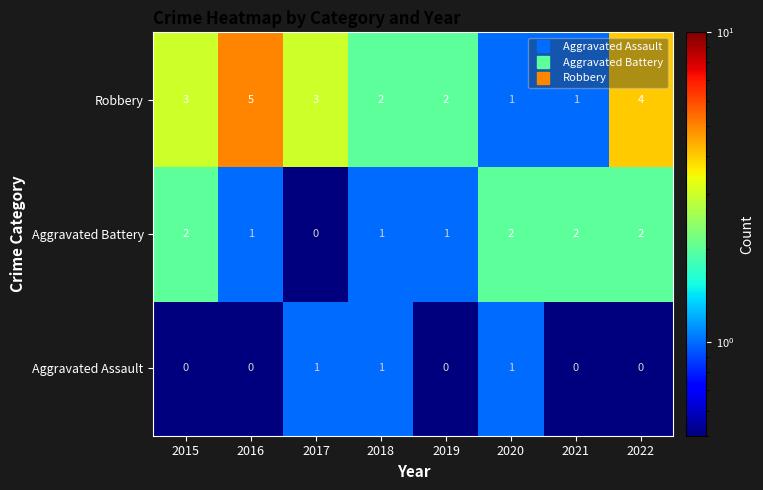

Rank the series by their maximum value, from lowest to highest.

Aggravated Assault, Aggravated Battery, Robbery